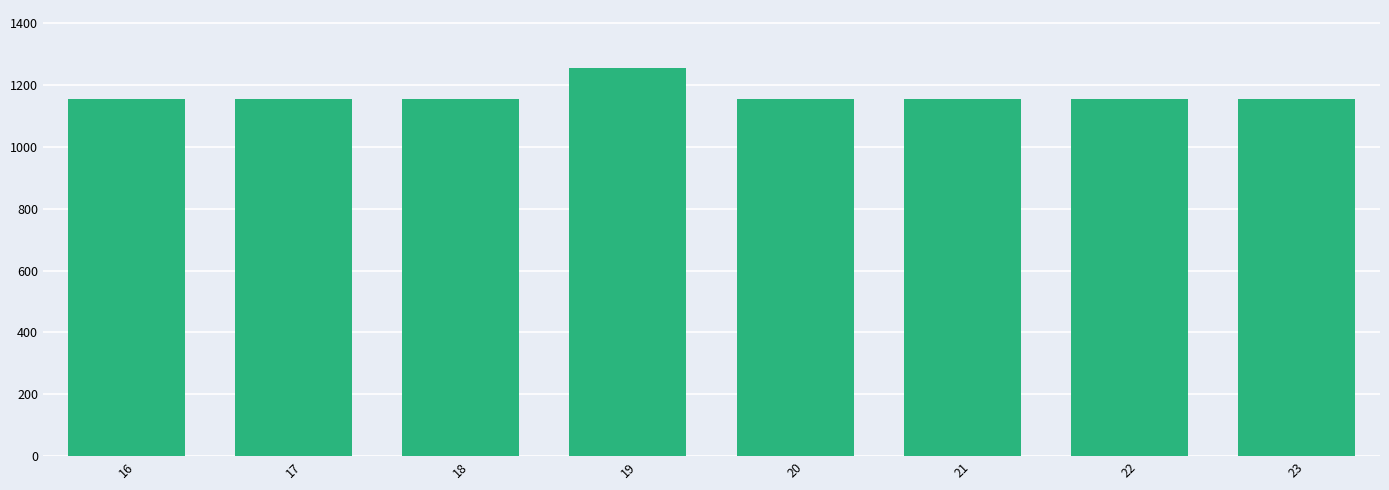

What is the minimum value shown in the chart?

1155